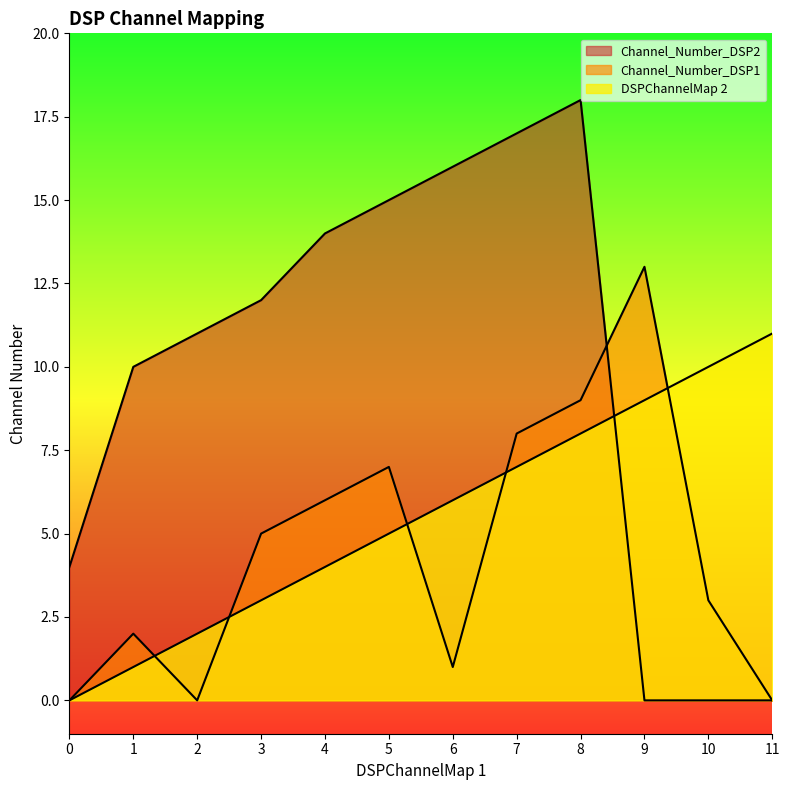

At which category does Channel_Number_DSP2 reach its first local peak?

8